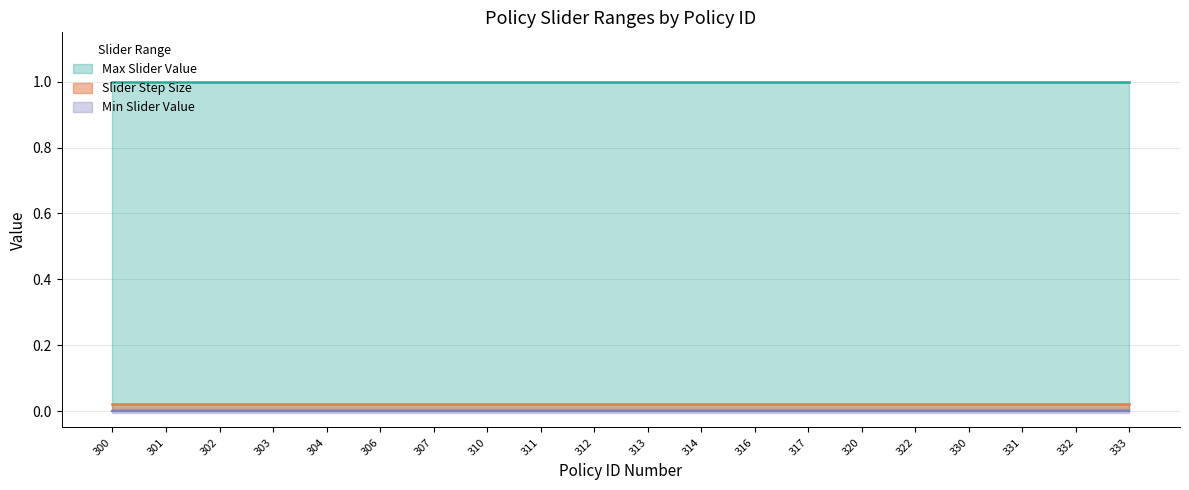

At 333, list the series in order from largest to smallest.

Max Slider Value, Slider Step Size, Min Slider Value